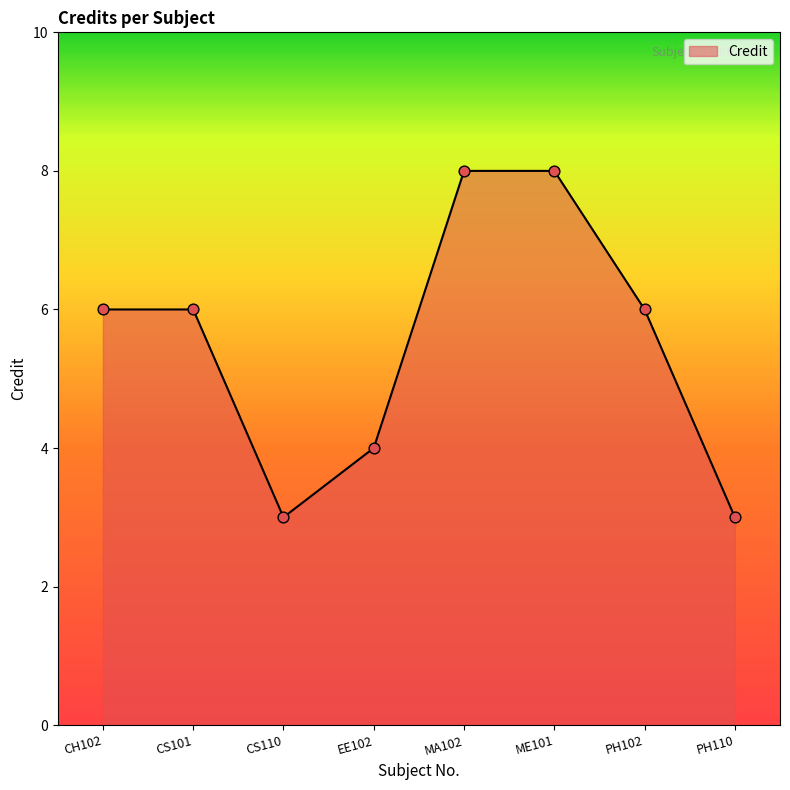

What is the change in value from CS101 to CS110?

-3